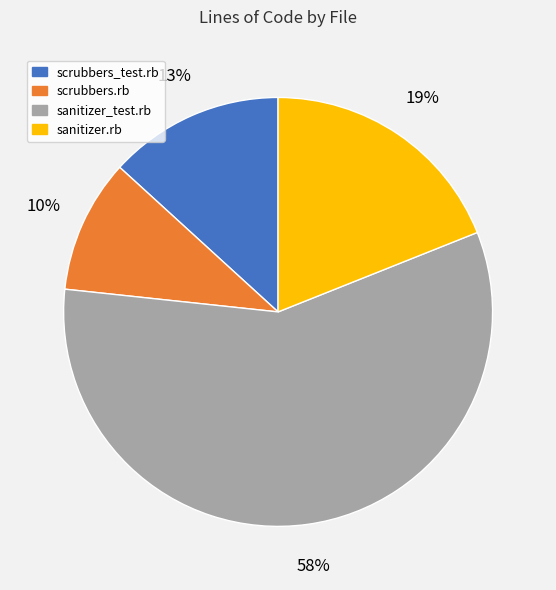

To the nearest percent, what is the combined percentage of sanitizer.rb and scrubbers.rb?

29%